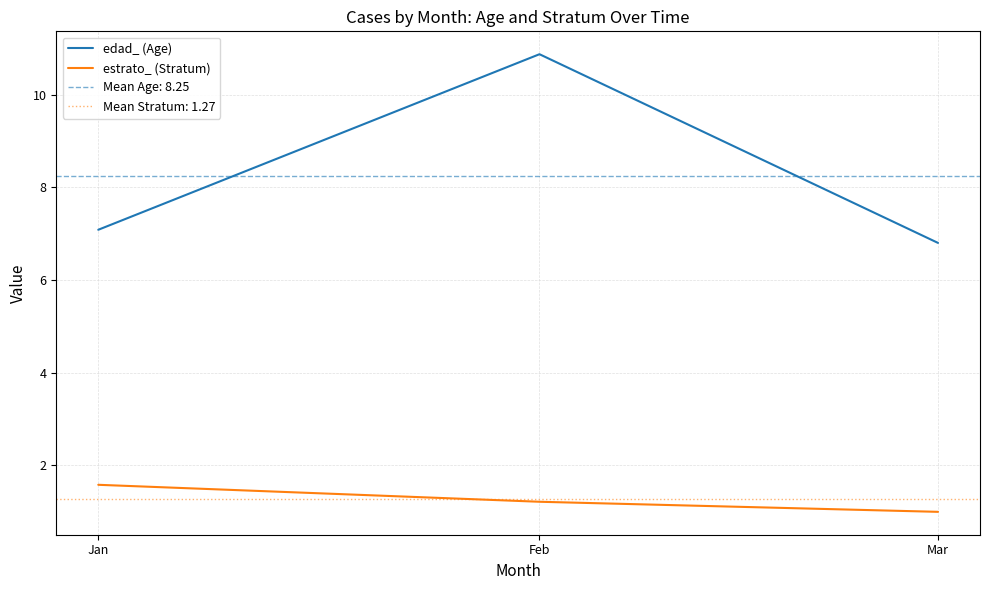

The estrato_ (Stratum) series shows 1.6 at Jan. True or false?

True